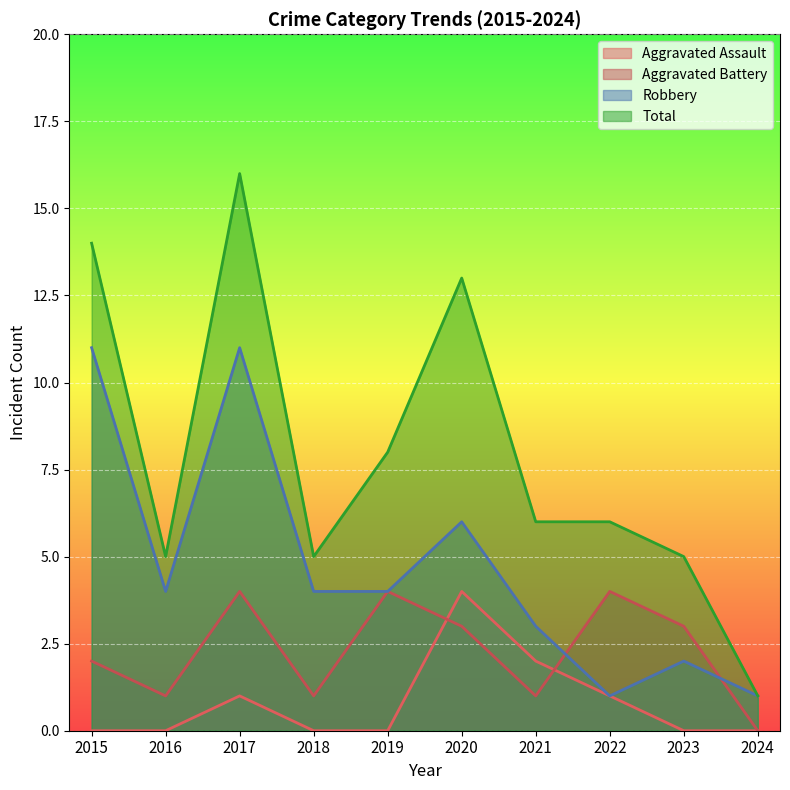

Between 2016 and 2017, which series saw the biggest shift?

Total